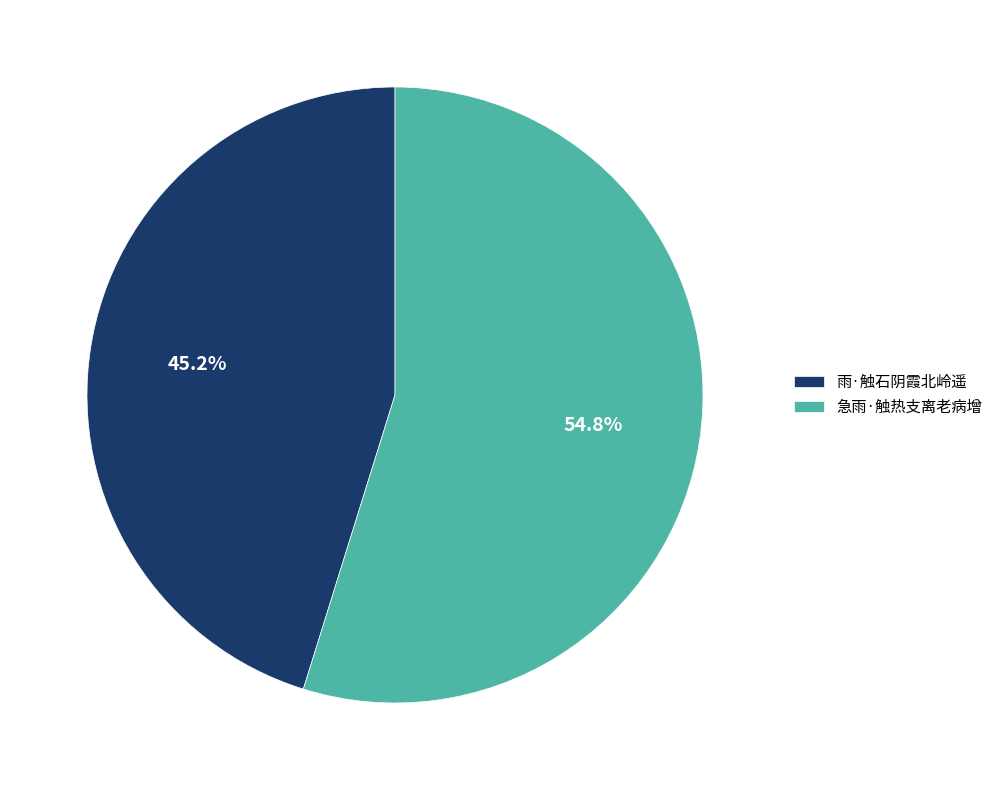

Between 急雨·触热支离老病增 and 雨·触石阴霞北岭遥, which is larger?

急雨·触热支离老病增